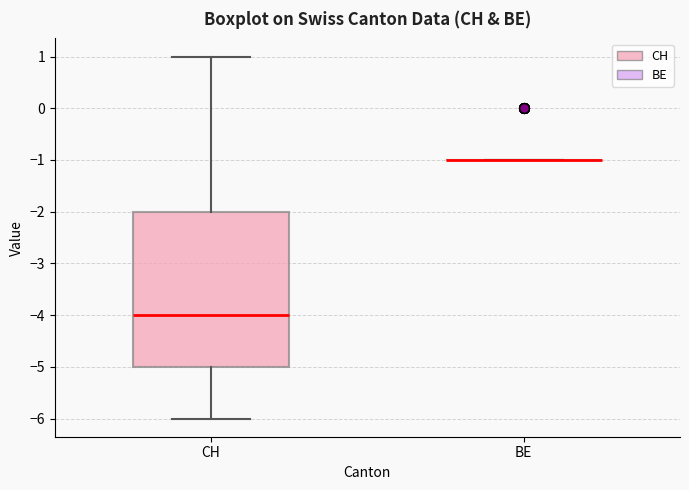

Where does the lower whisker of the box for CH end on the y-axis? The values are not printed on the chart, so give them approximately, as read against the axis.

-6